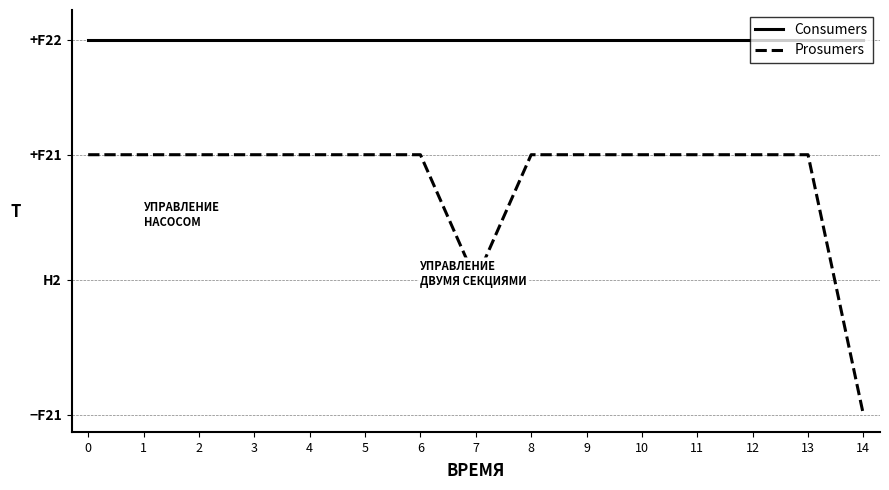

Between 0 and 13, which series saw the biggest shift?

Consumers